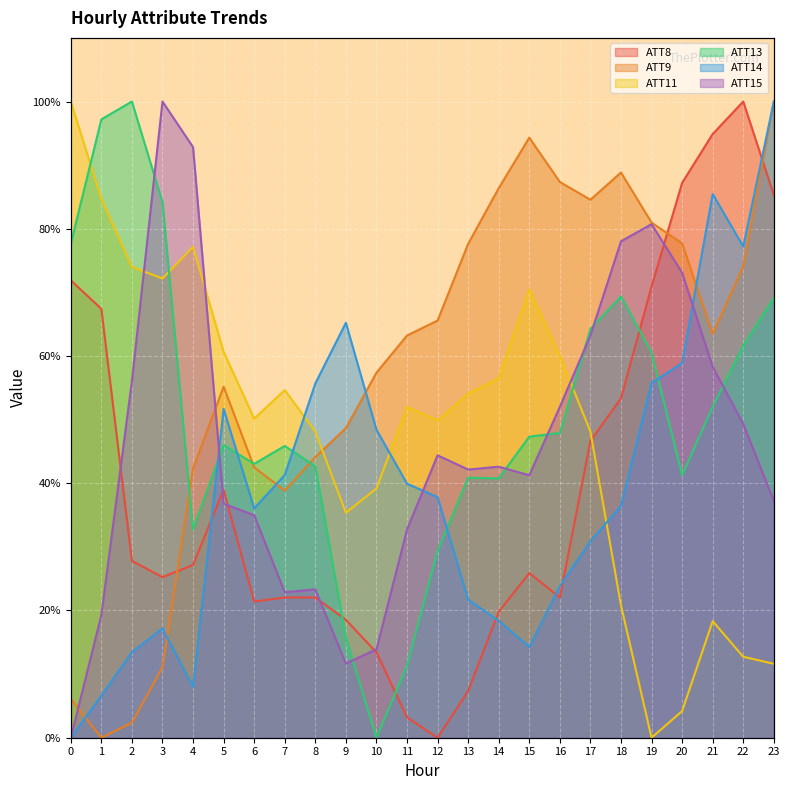

Rank the series at 12 from highest to lowest value.

ATT9, ATT11, ATT15, ATT14, ATT13, ATT8